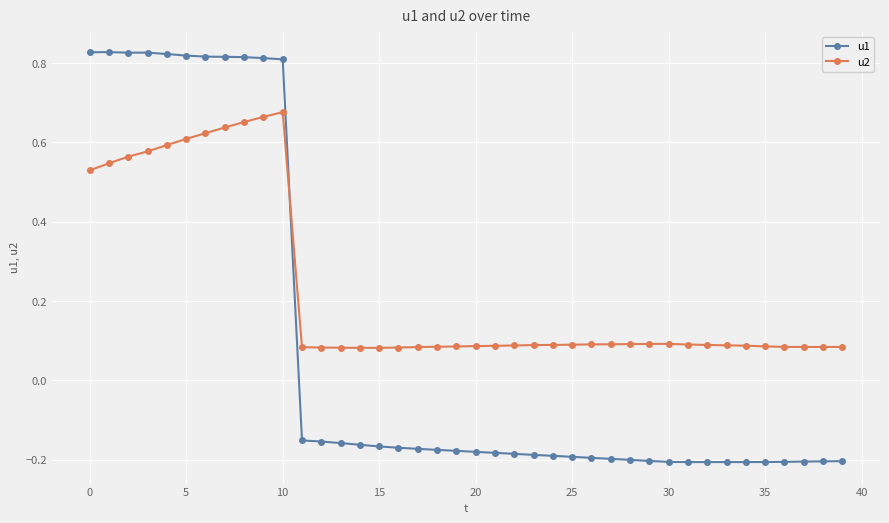

Rank the series by their maximum value, from lowest to highest.

u2, u1